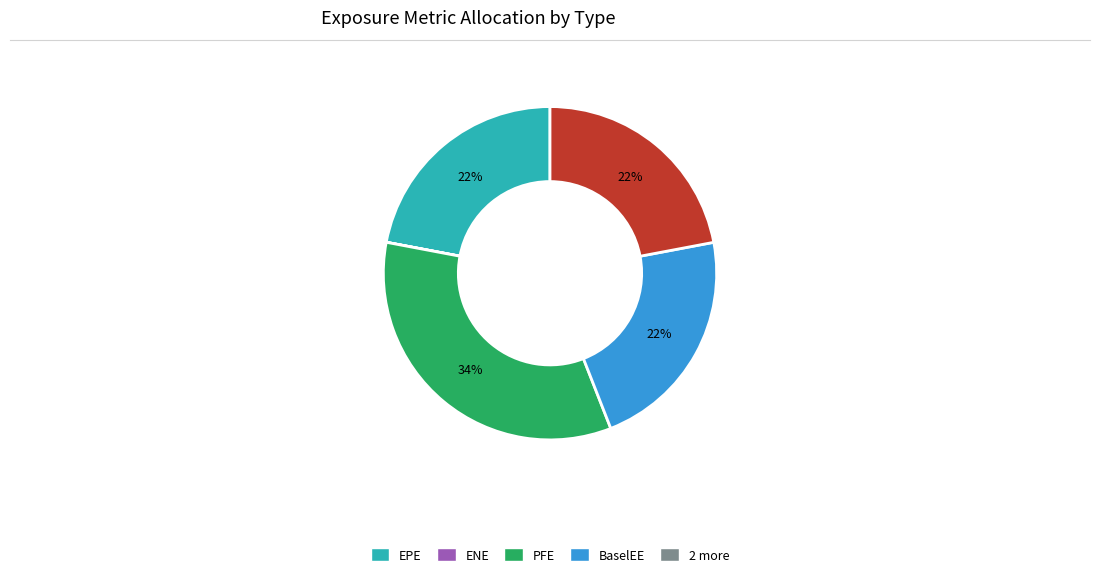

Is there any slice that represents more than half of the pie?

No